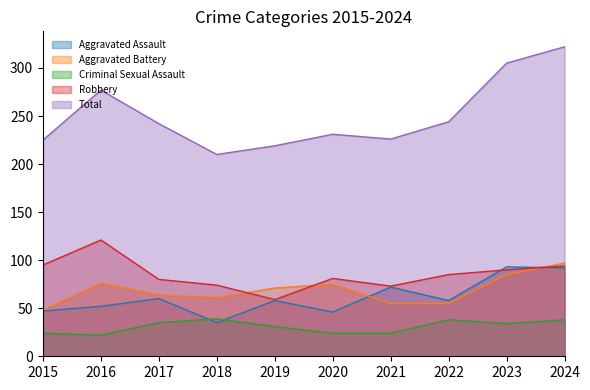

At which label is Robbery closest to 90?

2023